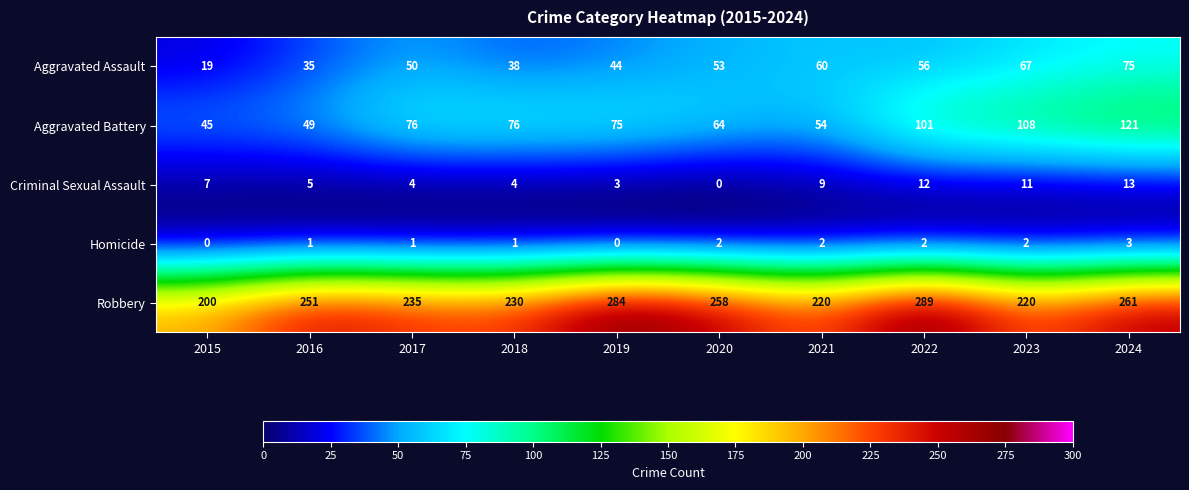

At 2022, list the series in order from smallest to largest.

Homicide, Criminal Sexual Assault, Aggravated Assault, Aggravated Battery, Robbery